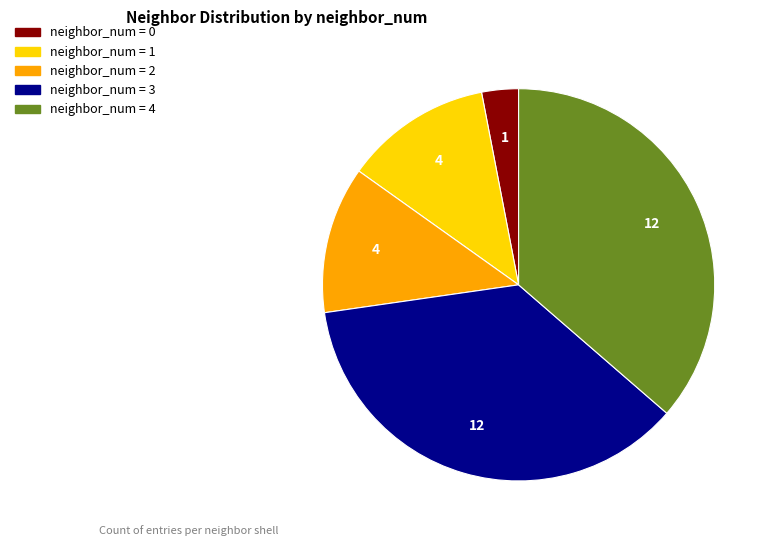

Which slice is the smallest?

neighbor_num = 0